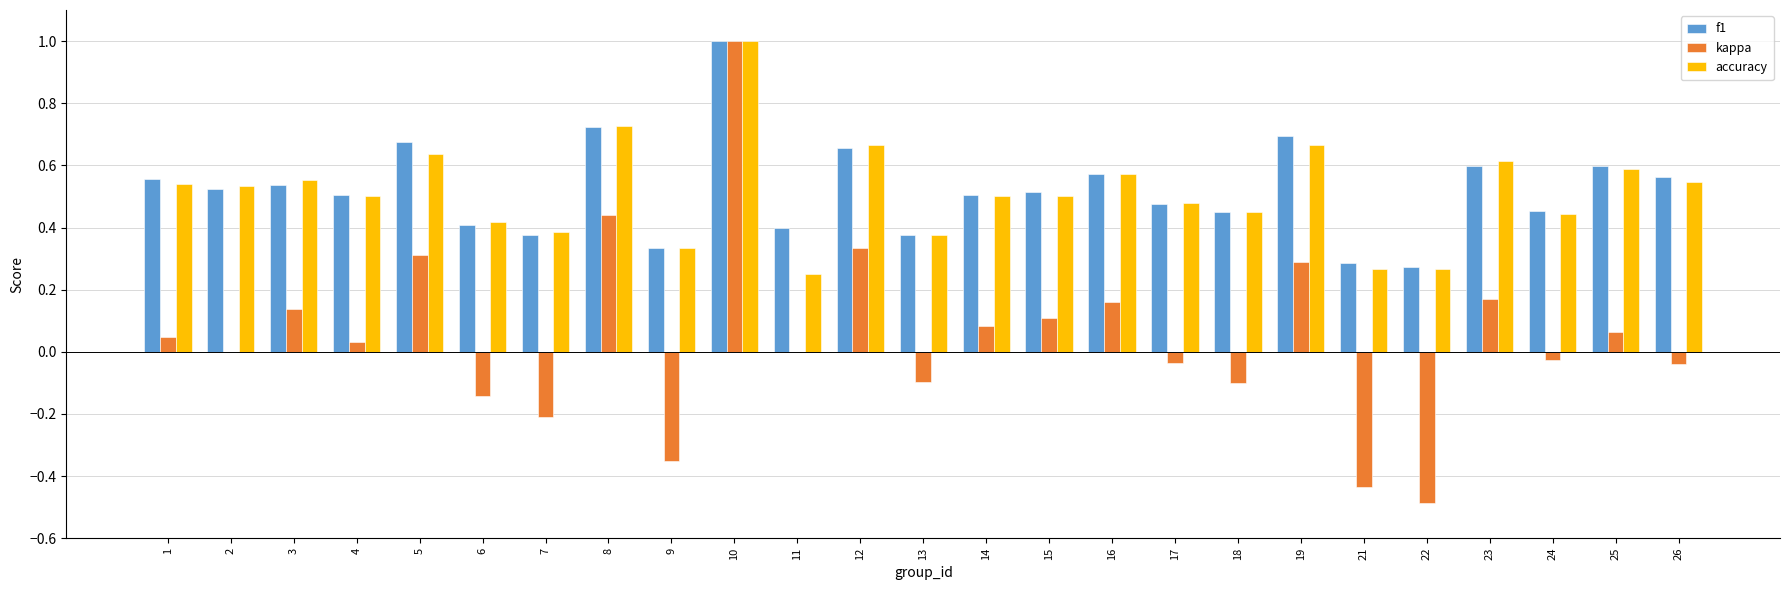

Between 2 and 23, which series saw the biggest shift?

kappa